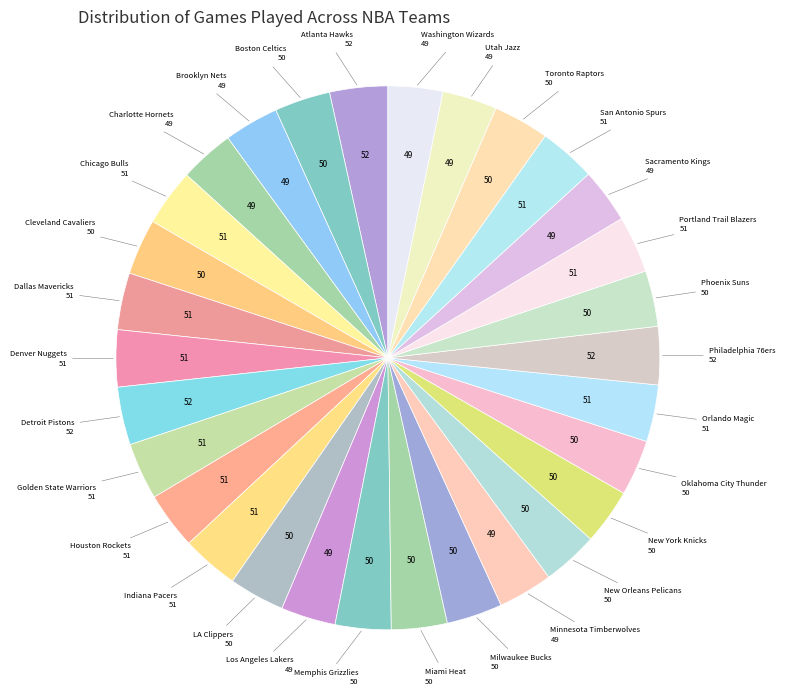

Does Memphis Grizzlies represent more than half of the total?

No